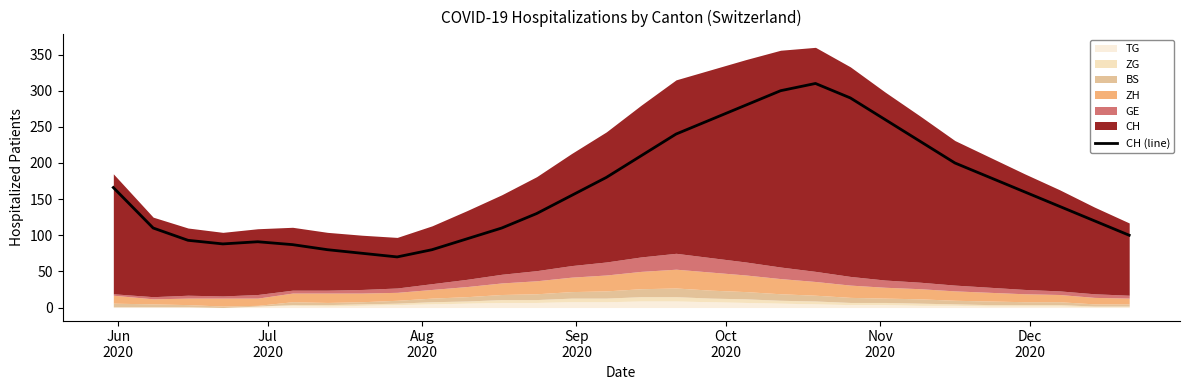

How many values are below 155?

15